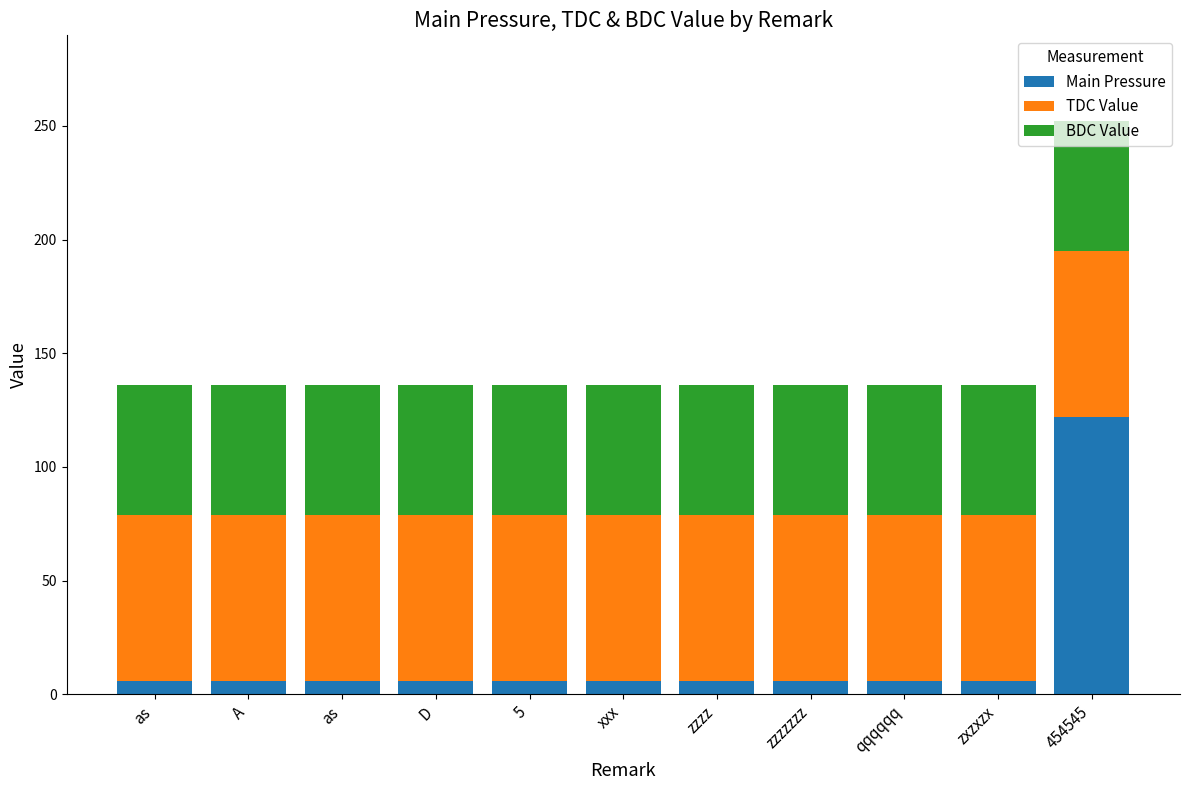

Read the Main Pressure value at zzzz.

6